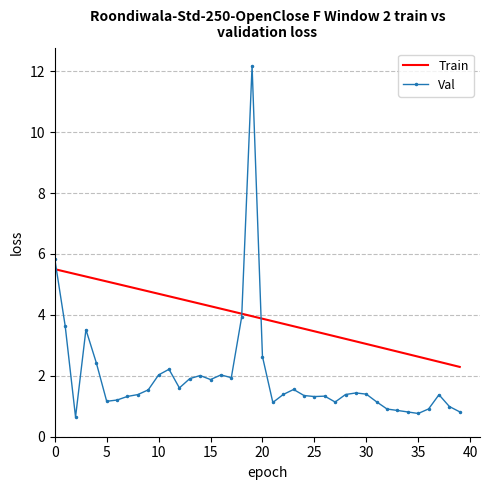

What is the smallest value displayed?

0.6